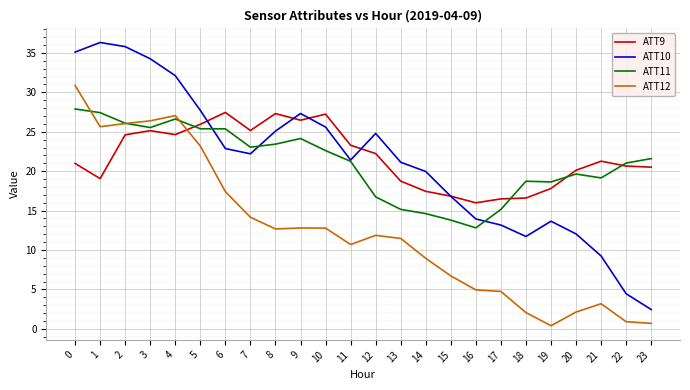

True or false: ATT10 has a value of 27.7 at 5.

True